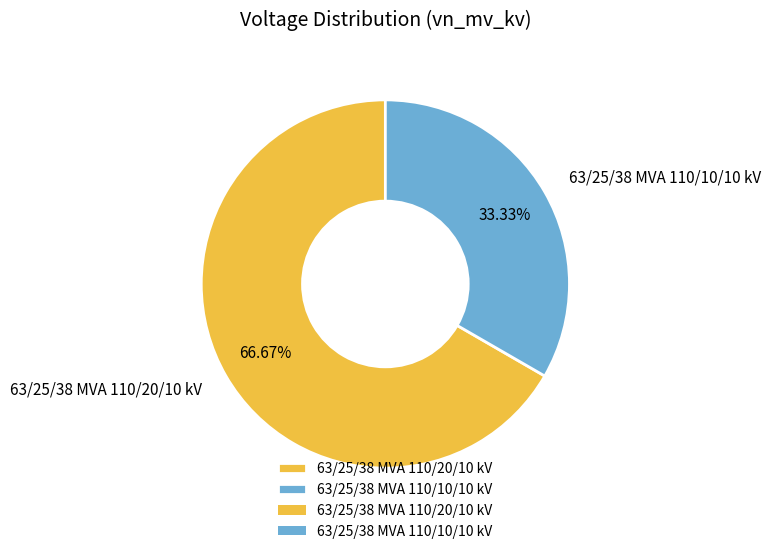

Count the number of slices in the pie.

2